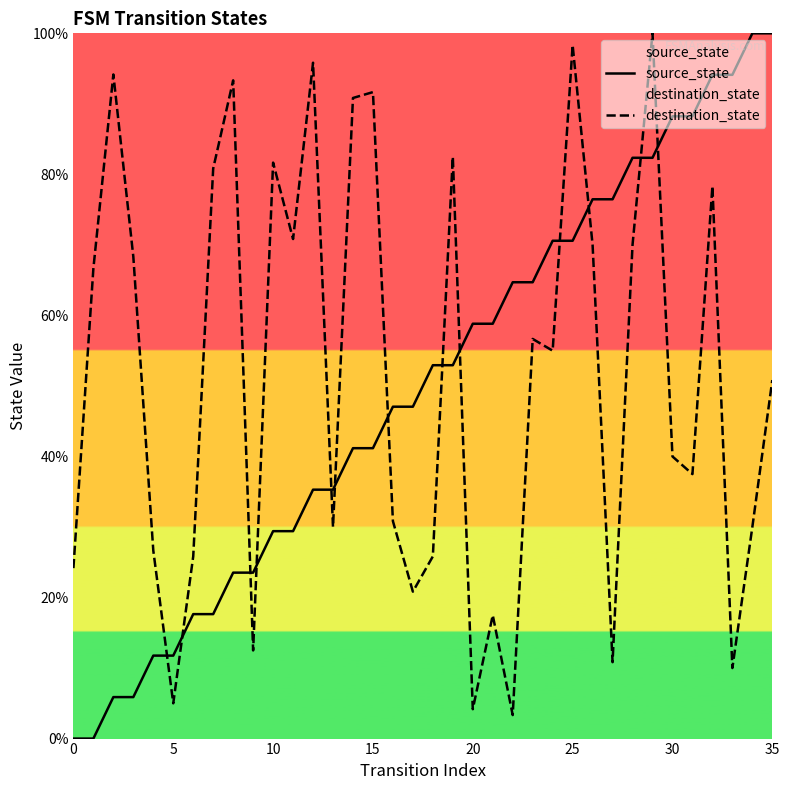

True or false: destination_state has more than 0 points higher than both neighbors.

True